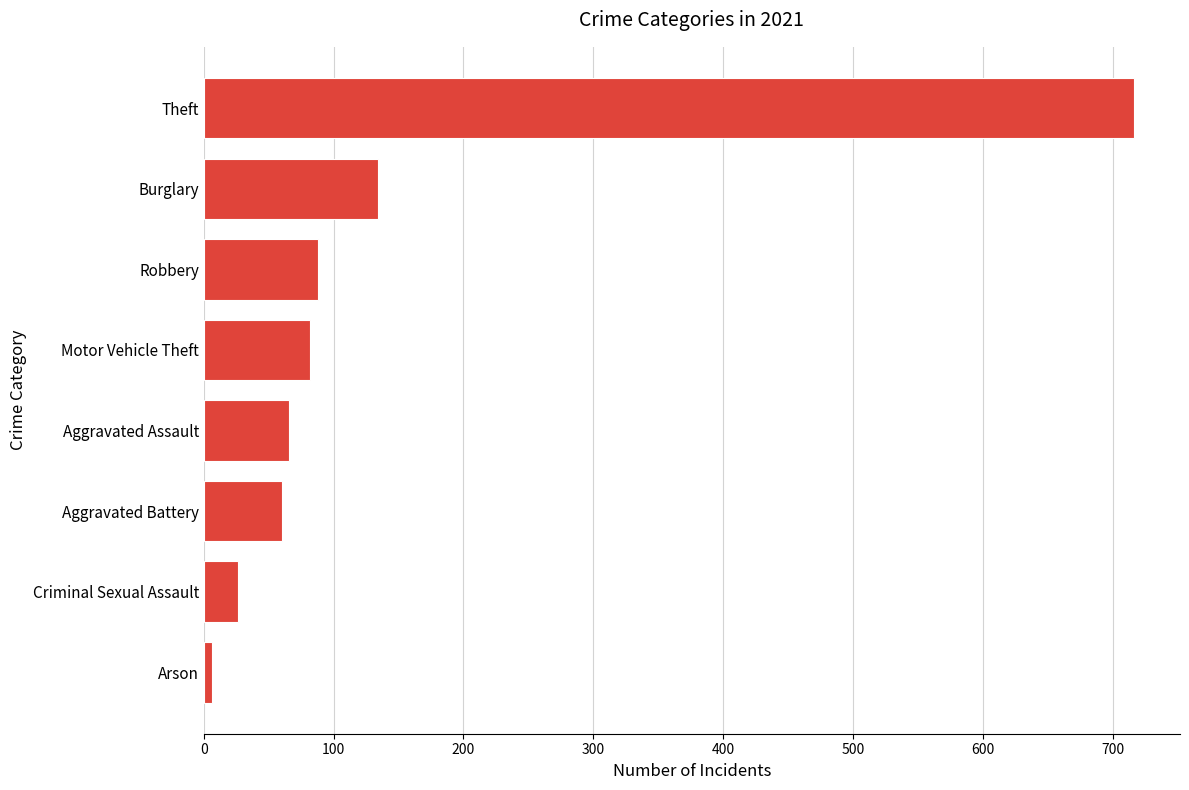

The chart shows a value of 48 at Motor Vehicle Theft. True or false?

False